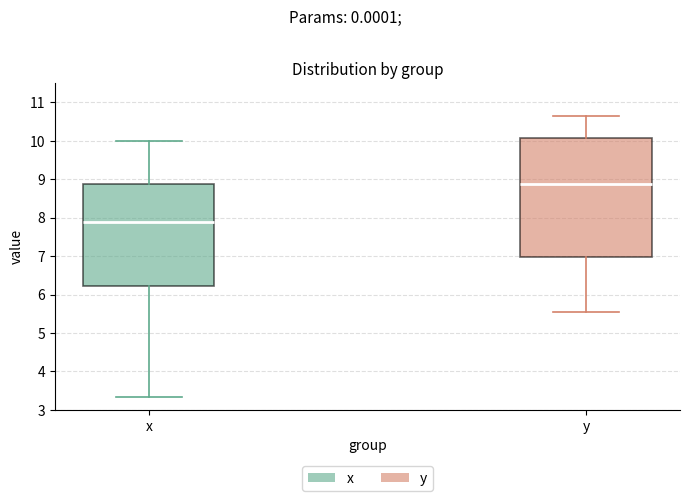

Which box's median line is the highest?

y